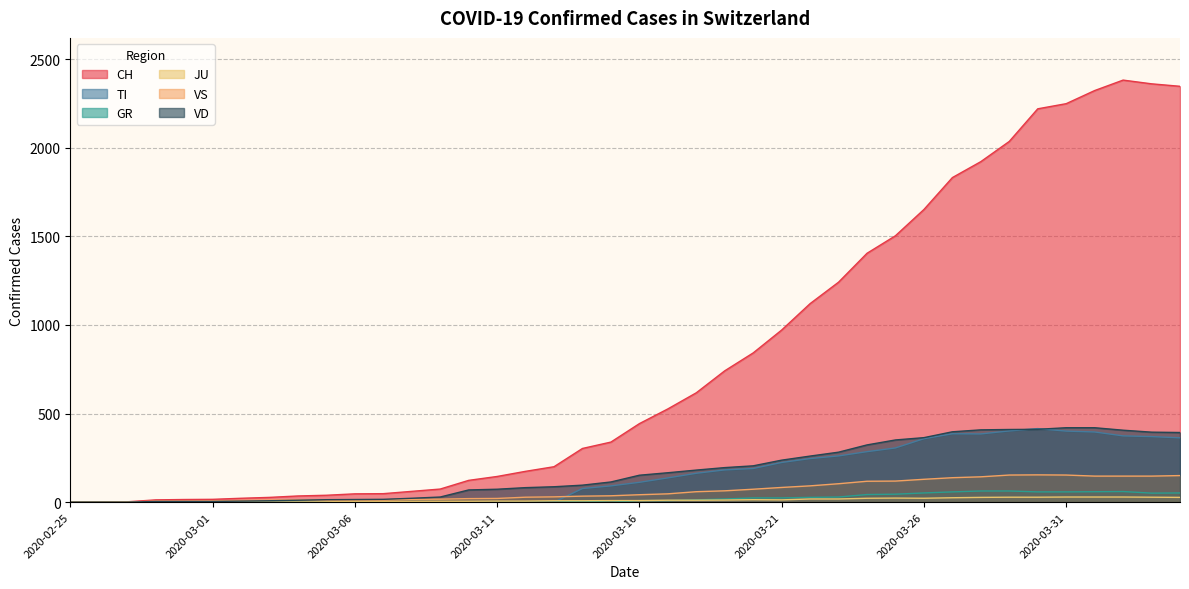

True or false: CH has more than 2 interior local peaks.

False